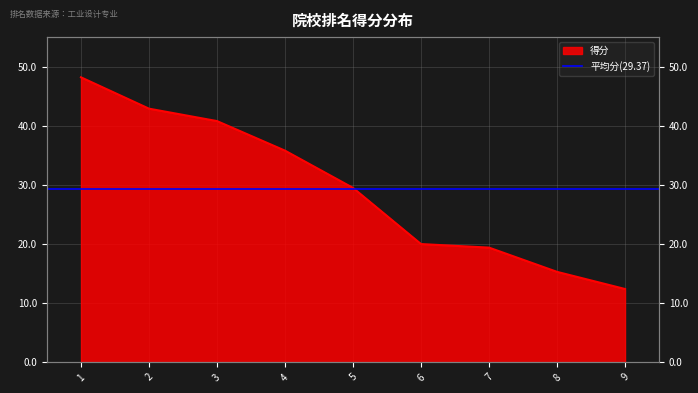

At which label does the data first exceed 29?

1